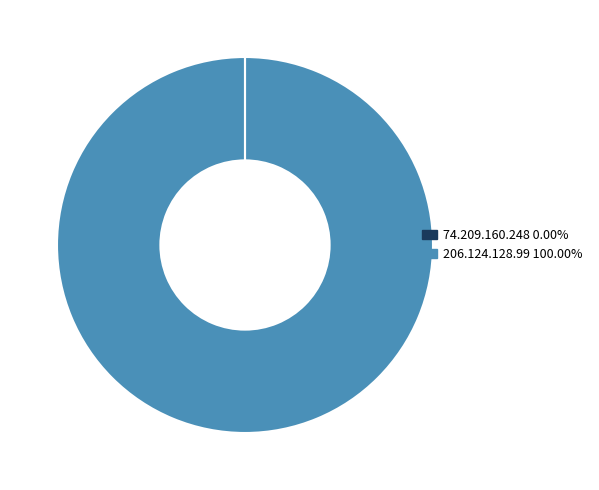

Which category accounts for the majority?

206.124.128.99